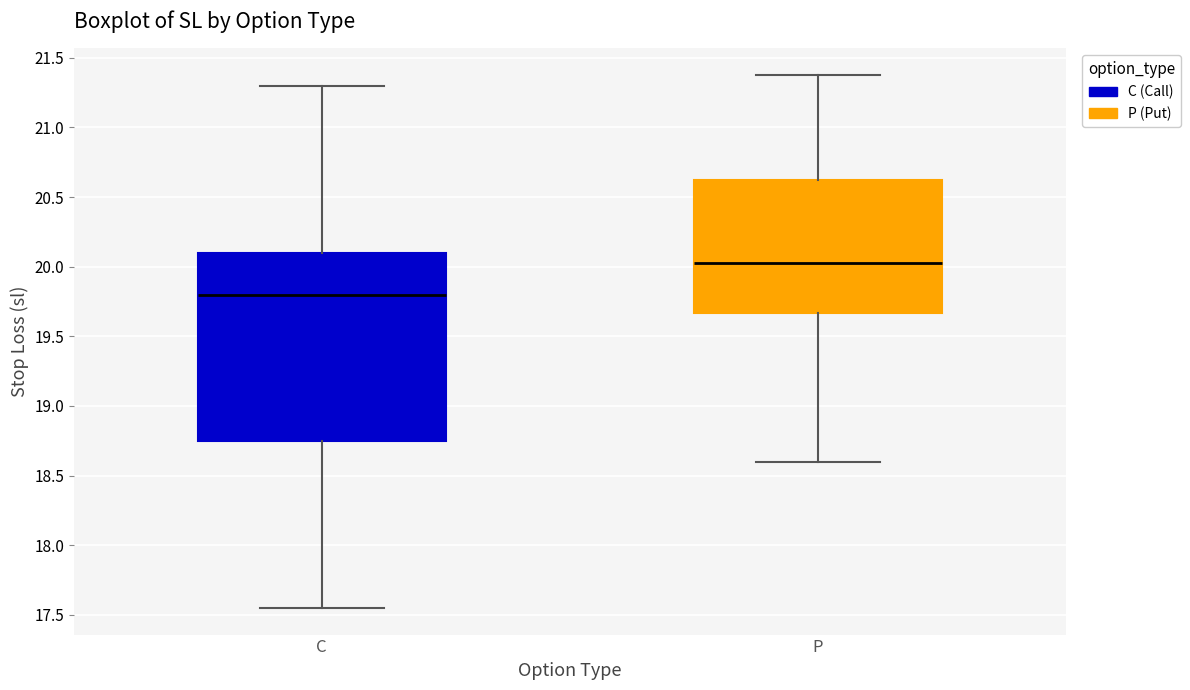

Which box has the highest median line?

P